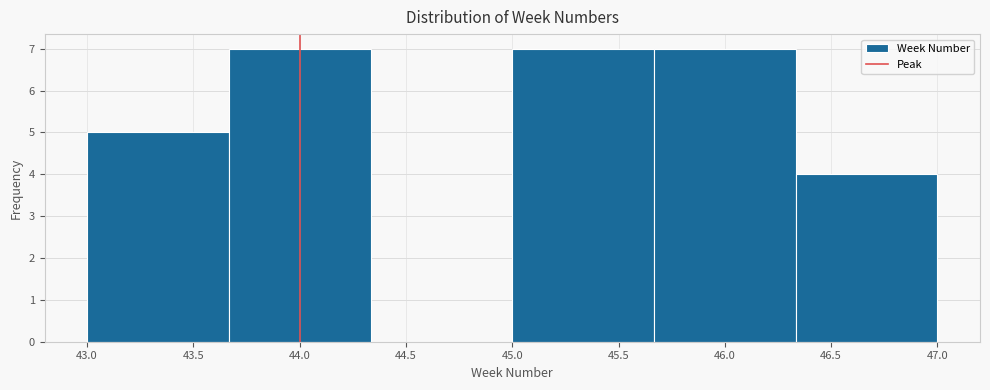

Reading left to right, transcribe this chart: for each bar, give the range it covers on the x-axis and its height. Neither the bar edges nor the heights are printed on the chart, so give them approximately, as read against the axes.

43.00 to 43.65: 5
43.65 to 44.35: 7
44.35 to 45.00: 0
45.00 to 45.65: 7
45.65 to 46.35: 7
46.35 to 47.00: 4